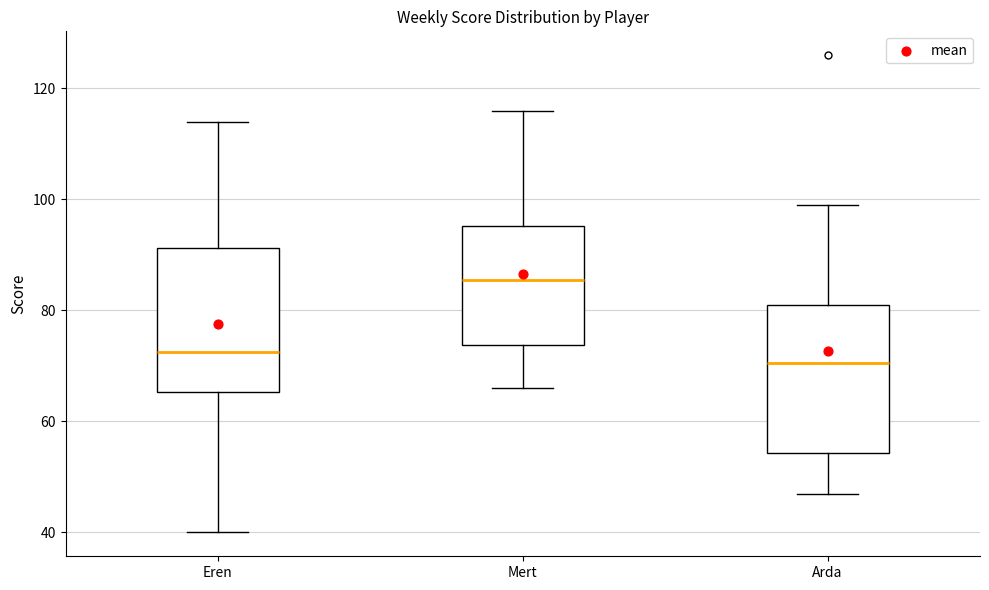

Where does the upper whisker of the box for Mert end on the y-axis? The values are not printed on the chart, so give them approximately, as read against the axis.

116